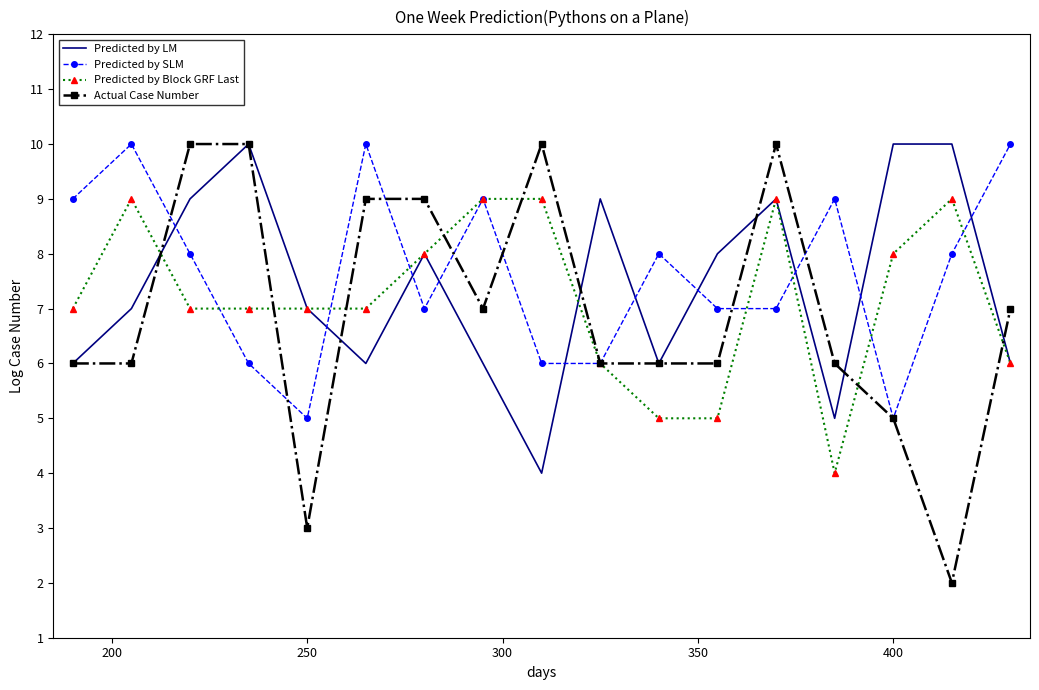

What is the lowest value of the Predicted by Block GRF Last series?

4